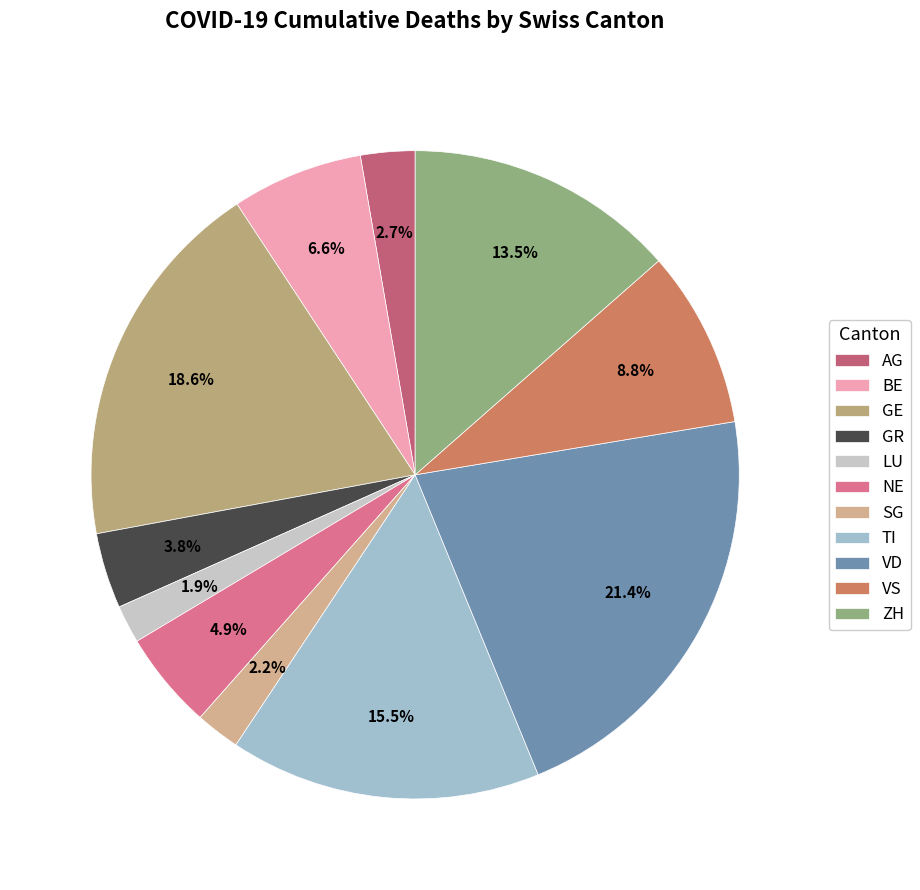

Is there any slice that represents more than half of the pie?

No